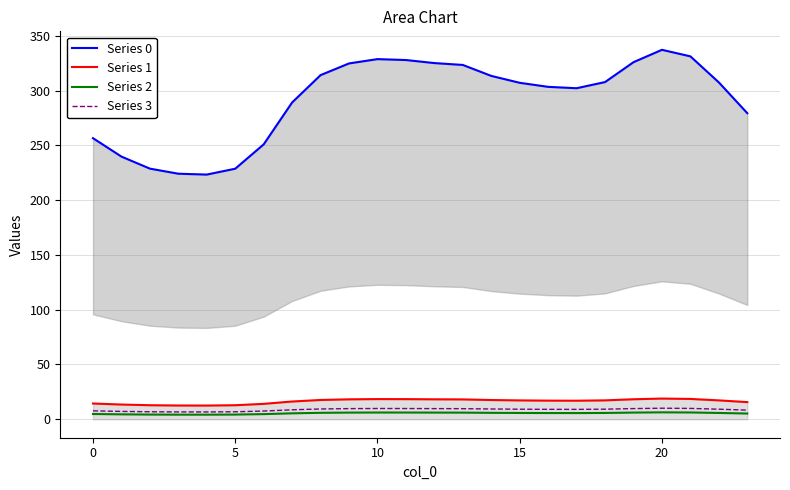

What is the highest value of the Series 3 series?

10.1